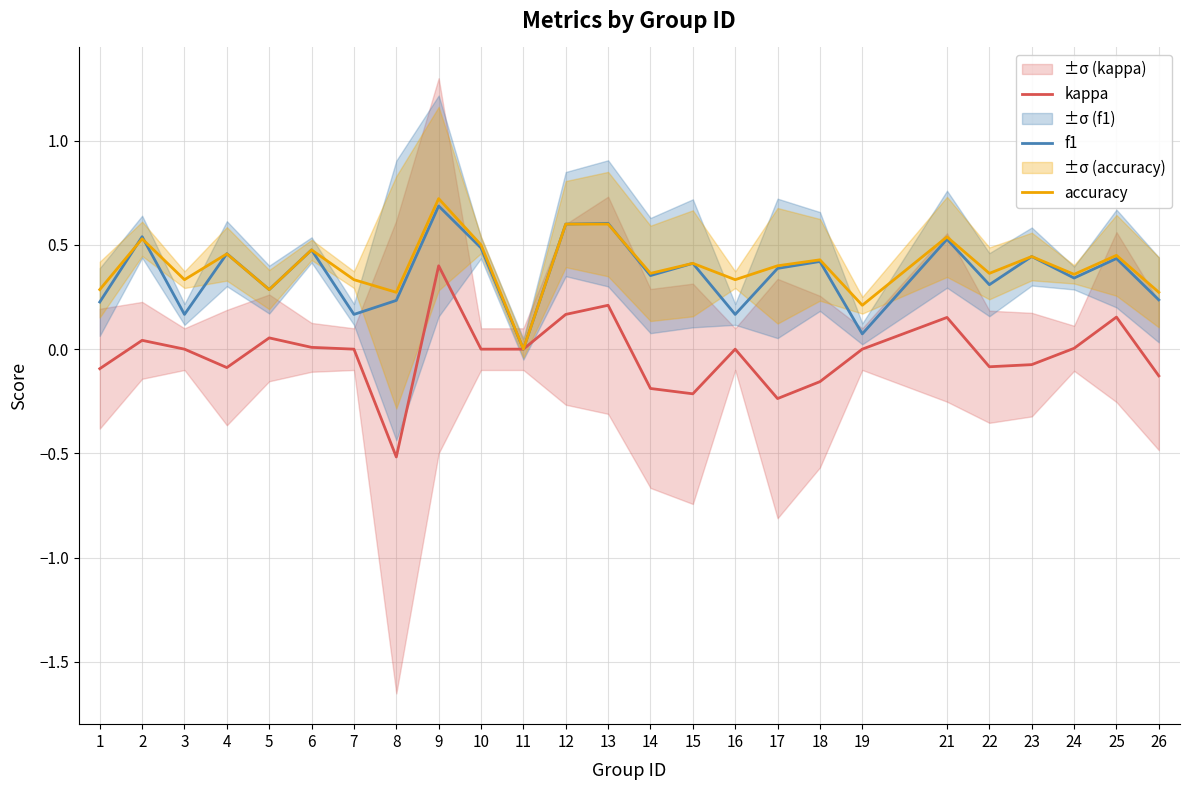

Read the accuracy value at 4.

0.5